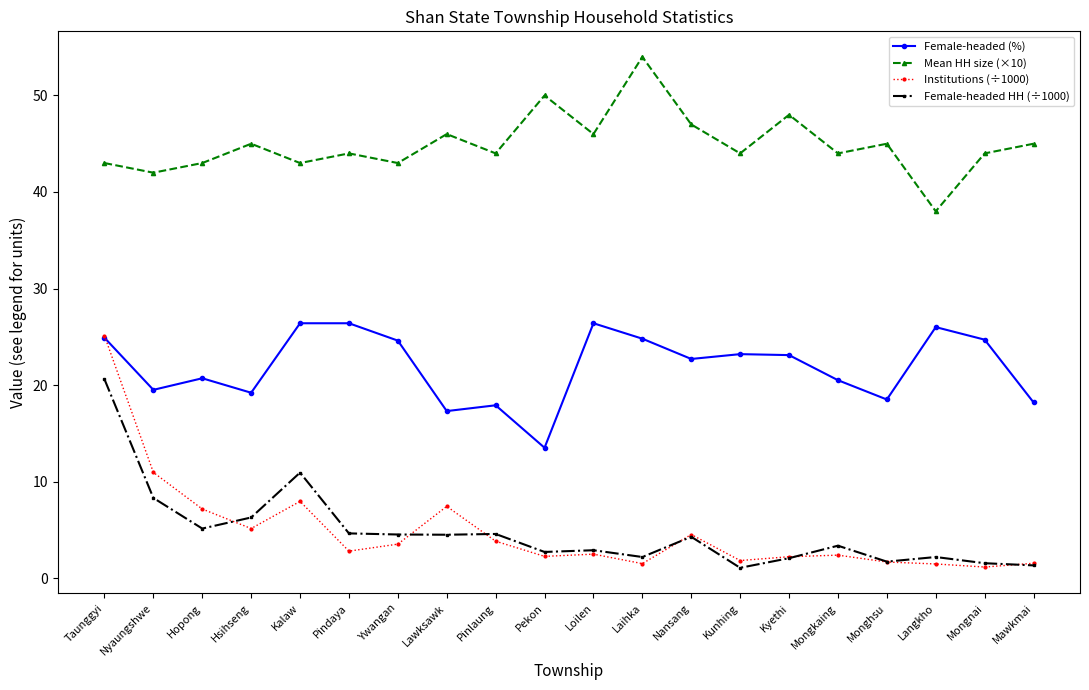

What value does the Female-headed HH (÷1000) series have at Hopong?

5.1